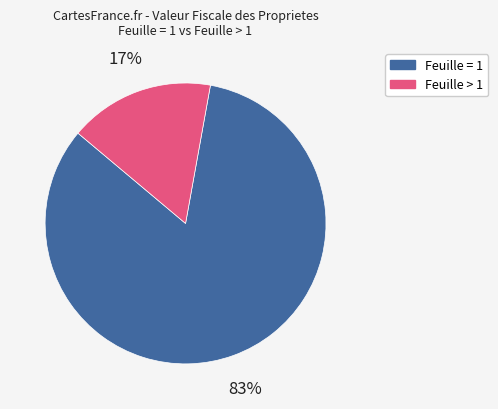

Is there any slice that represents more than half of the pie?

Yes